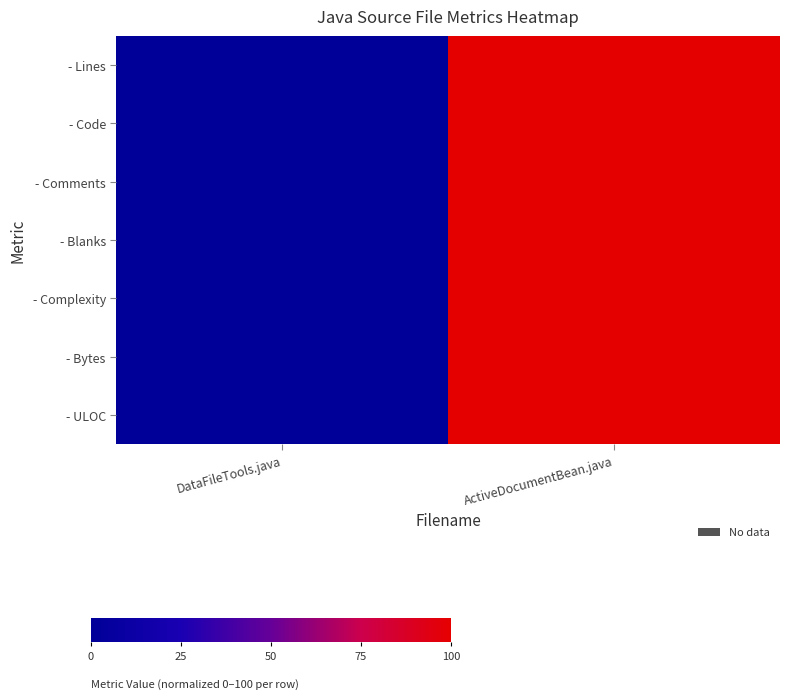

At which category is the sum across all series the highest?

ActiveDocumentBean.java